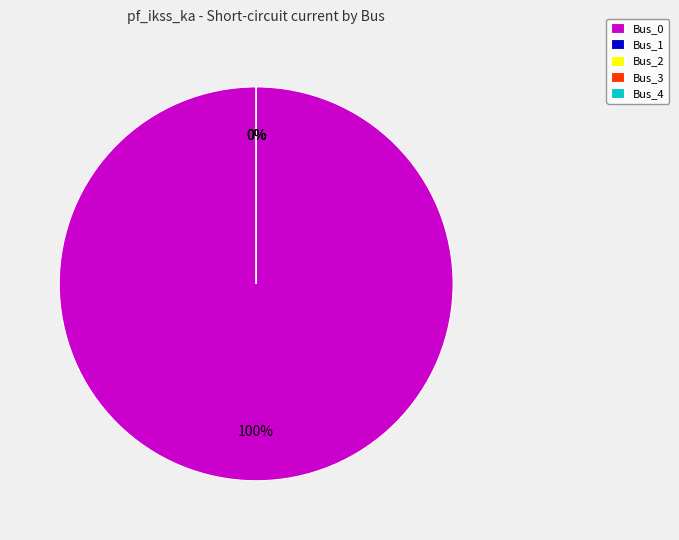

To the nearest percent, what is the combined percentage of Bus_0 and Bus_4?

100%